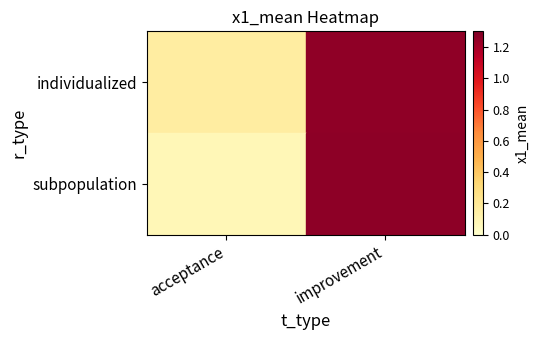

Which series has the widest spread of values?

subpopulation